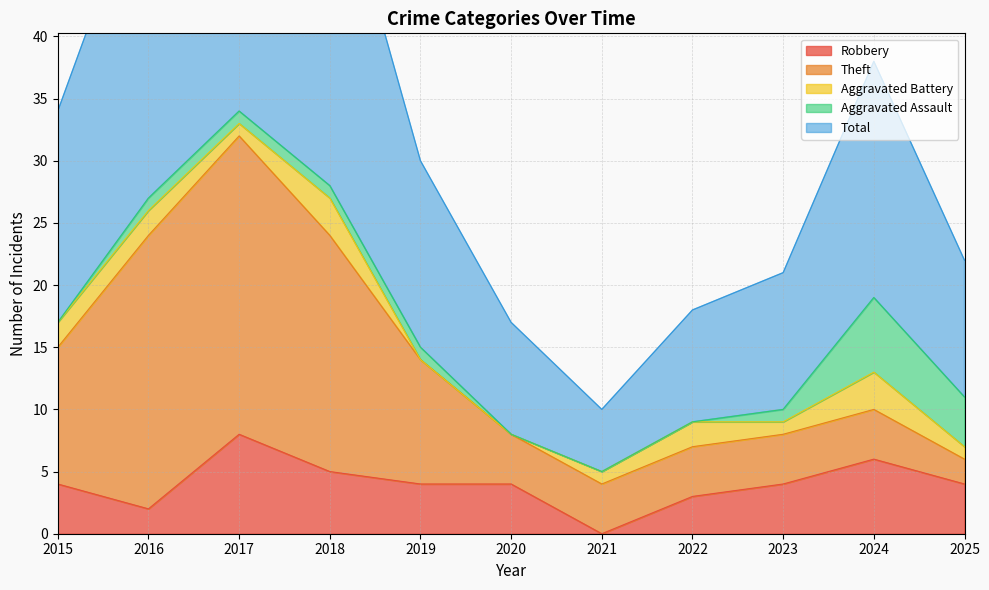

How many lines are shown in the chart?

5